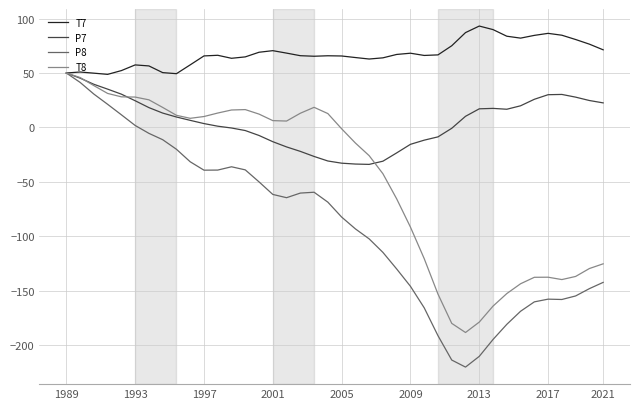

What is the lowest value of the T8 series?

-188.3